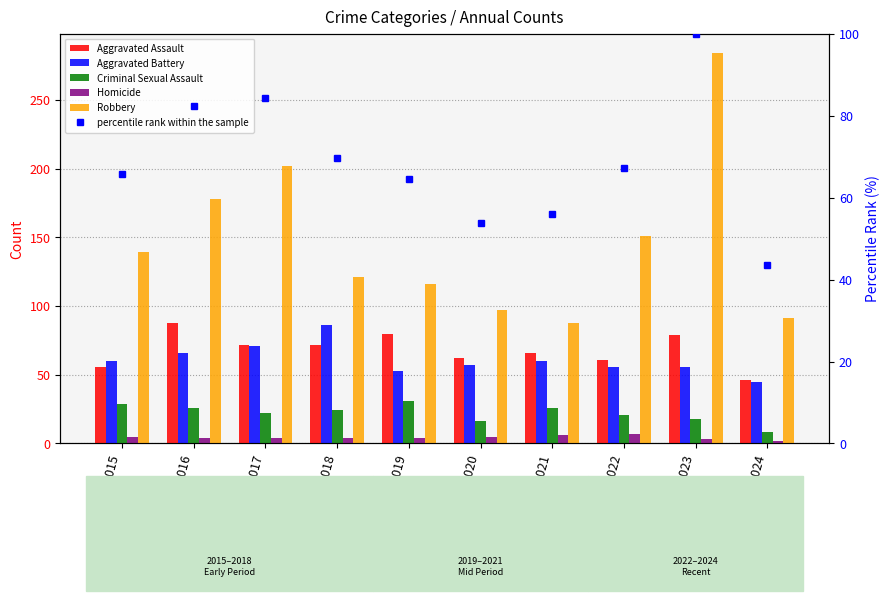

Reading right to left, what are all the values shown in this chart?

Aggravated Assault: 2024=46.0	2023=79.0	2022=61.0	2021=66.0	2020=62.0	2019=80.0	2018=72.0	2017=72.0	2016=88.0	2015=56.0
Aggravated Battery: 2024=45.0	2023=56.0	2022=56.0	2021=60.0	2020=57.0	2019=53.0	2018=86.0	2017=71.0	2016=66.0	2015=60.0
Criminal Sexual Assault: 2024=8.0	2023=18.0	2022=21.0	2021=26.0	2020=16.0	2019=31.0	2018=24.0	2017=22.0	2016=26.0	2015=29.0
Homicide: 2024=2.0	2023=3.0	2022=7.0	2021=6.0	2020=5.0	2019=4.0	2018=4.0	2017=4.0	2016=4.0	2015=5.0
Robbery: 2024=91.0	2023=284.0	2022=151.0	2021=88.0	2020=97.0	2019=116.0	2018=121.0	2017=202.0	2016=178.0	2015=139.0
percentile rank within the sample: 2024=43.6	2023=100.0	2022=67.3	2021=55.9	2020=53.9	2019=64.5	2018=69.8	2017=84.3	2016=82.3	2015=65.7